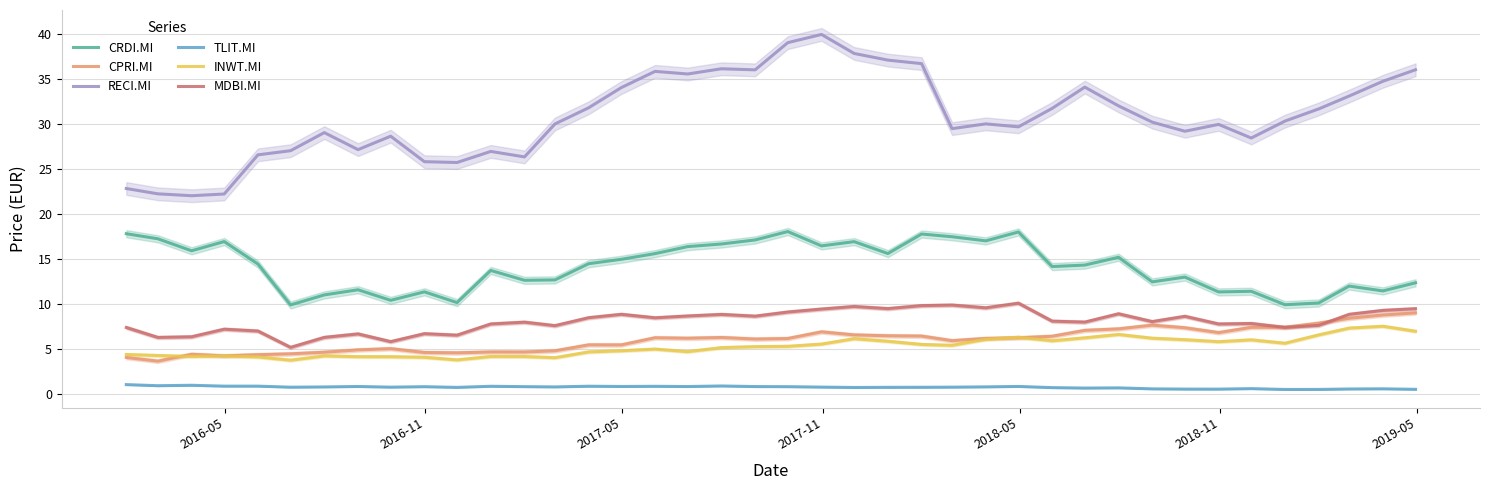

True or false: MDBI.MI and RECI.MI cross at least once.

False